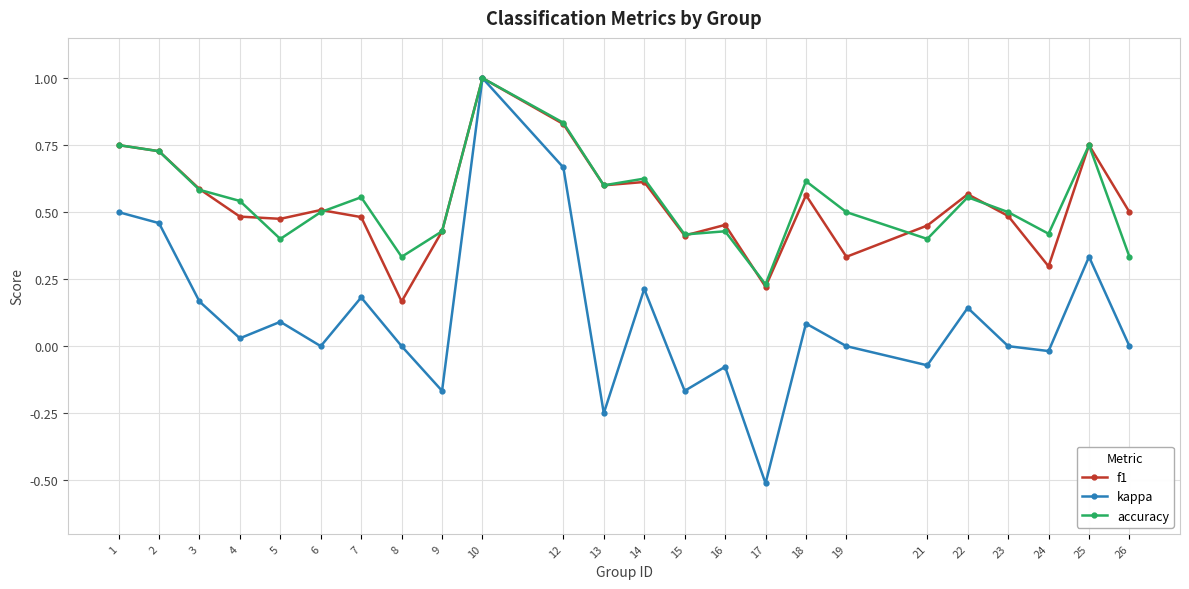

What is the value of the f1 point at the 10th from the left?

1.0